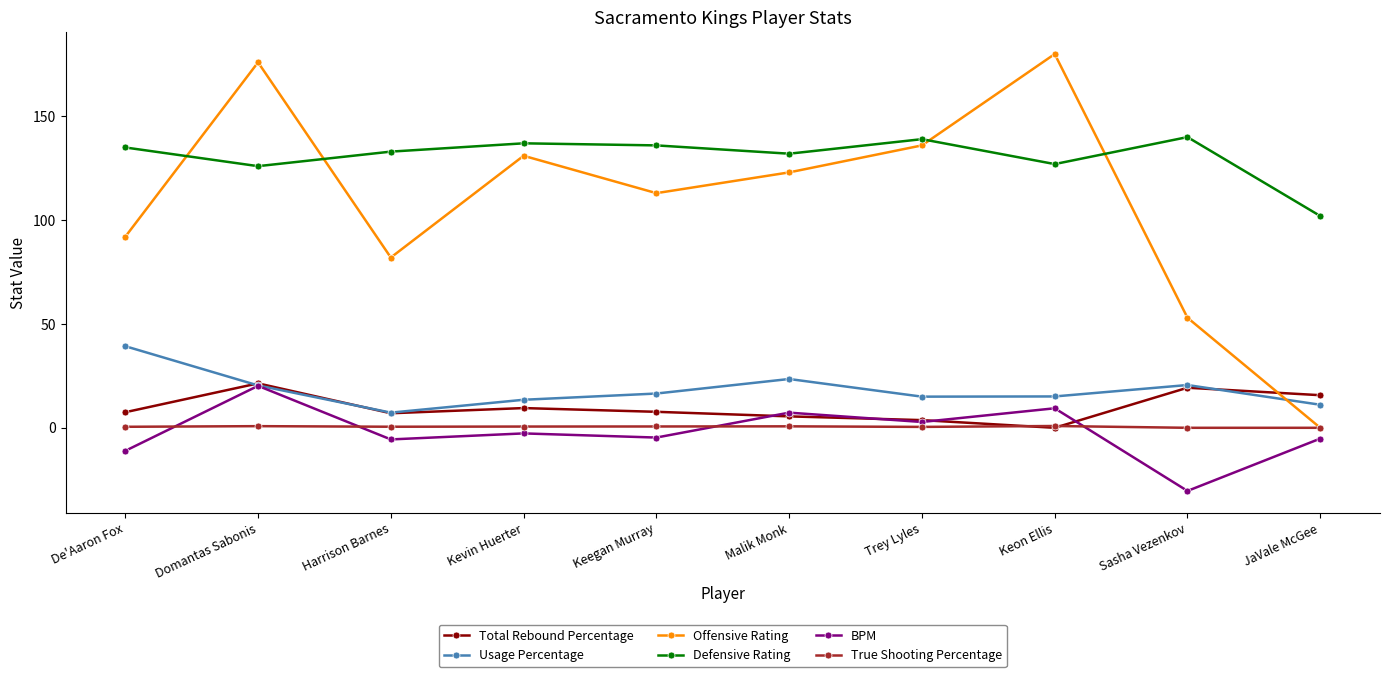

What position from the left is Harrison Barnes?

3